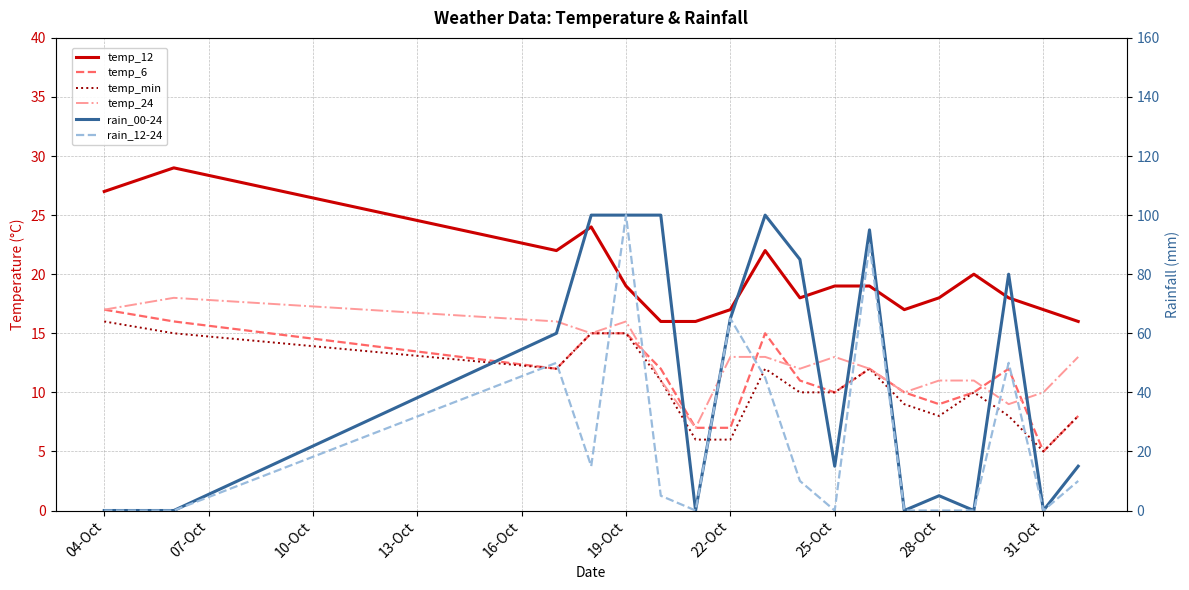

Which category has the highest value in the temp_12 series?

07-Oct